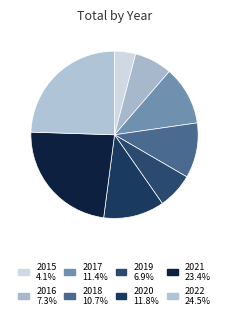

How many slices are in this pie chart?

8